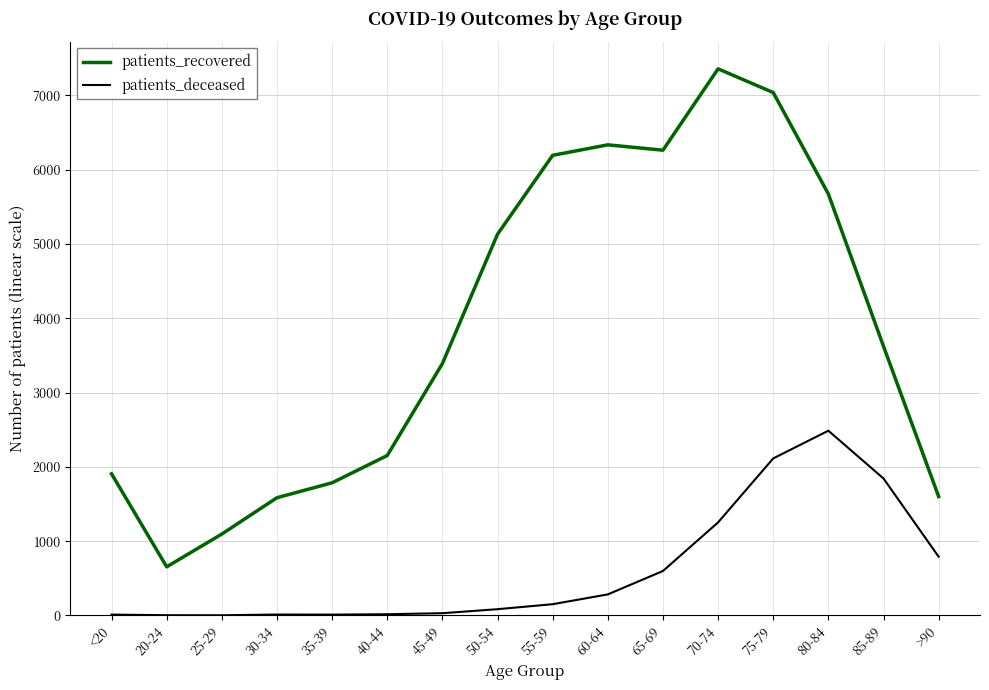

The value of patients_recovered at 65-69 is 6261. True or false?

True